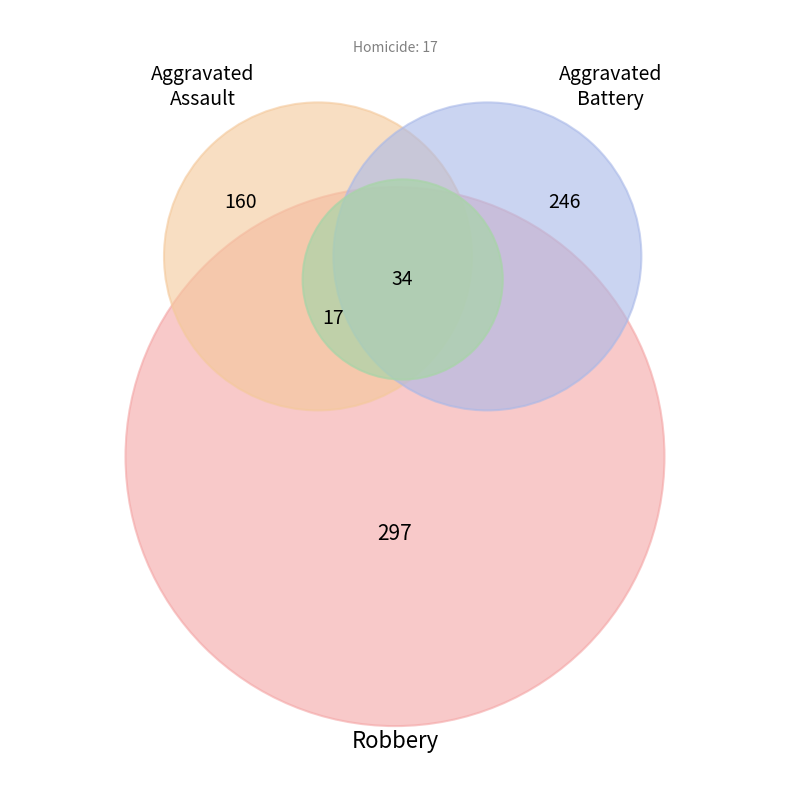

The Homicide slice represents 2% of the pie. True or false?

True